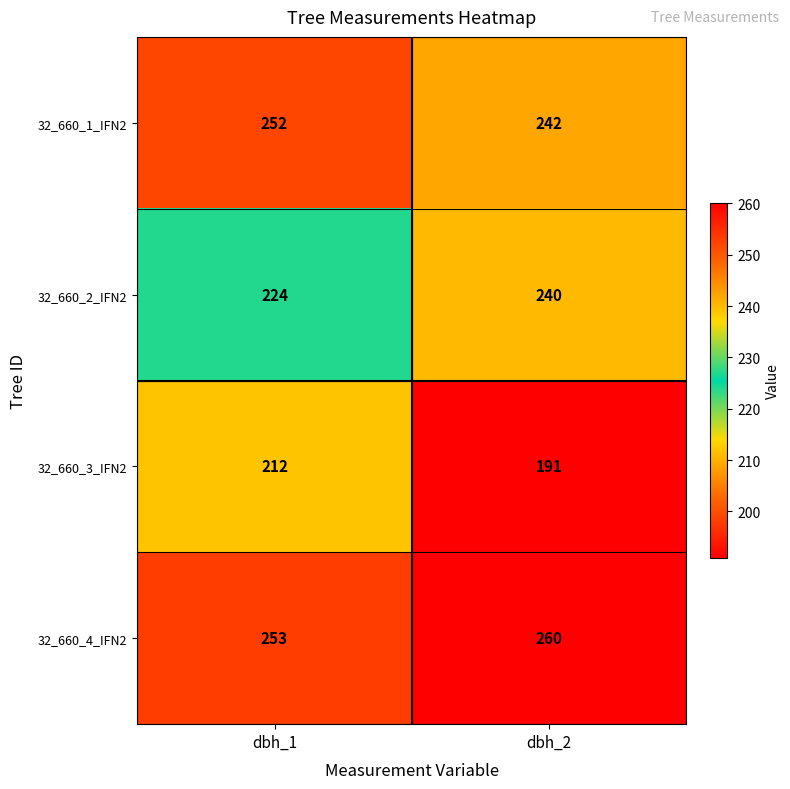

What is the minimum value for 32_660_3_IFN2?

191